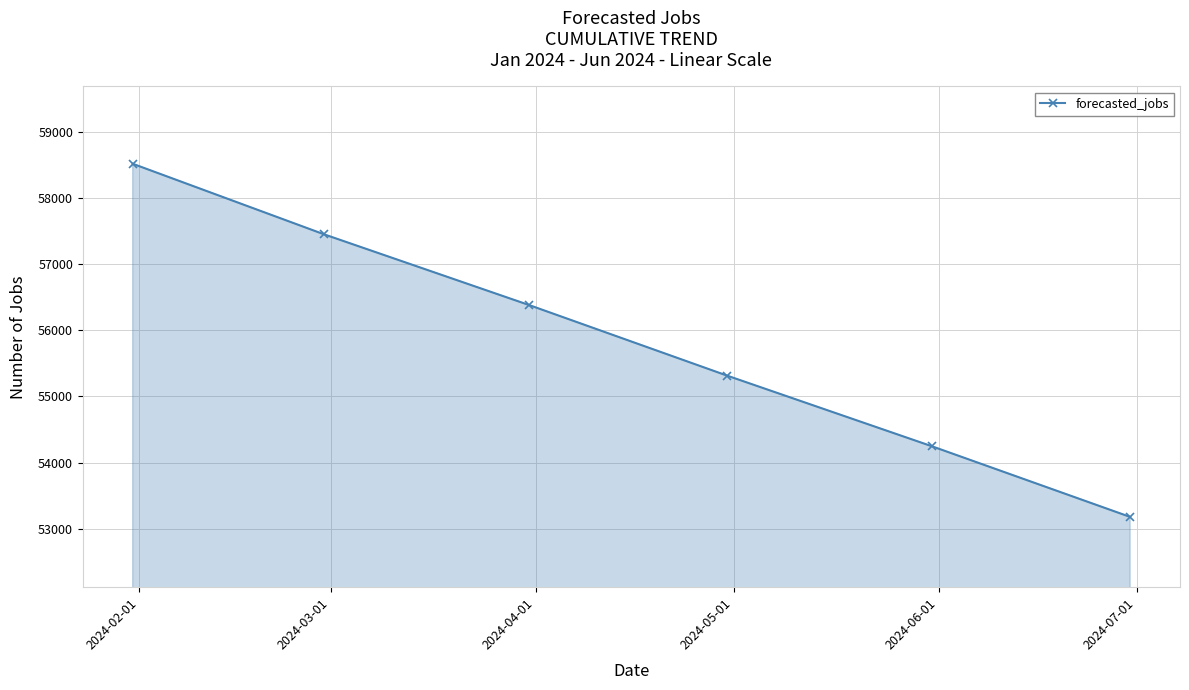

What is the difference between the maximum and minimum values?

5344.8